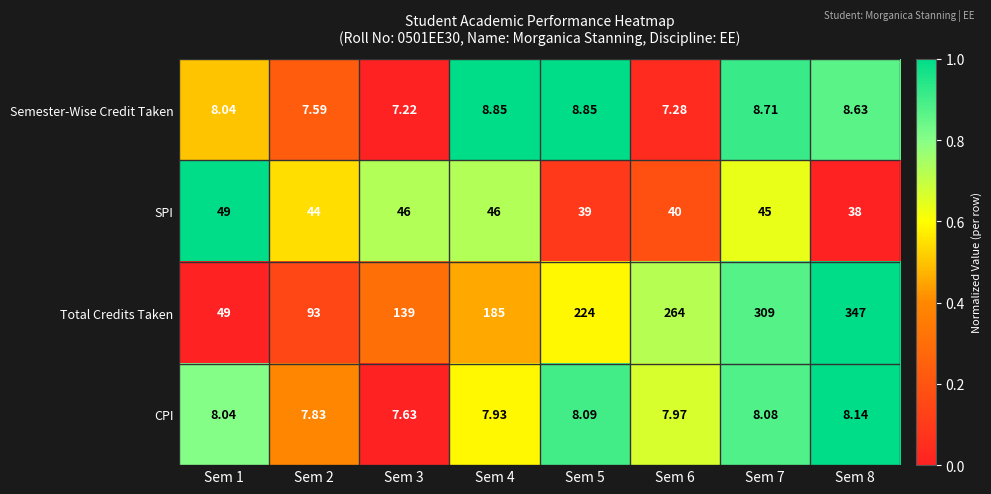

Is the value of SPI at Sem 7 greater than the value of Semester-Wise Credit Taken at Sem 8?

Yes